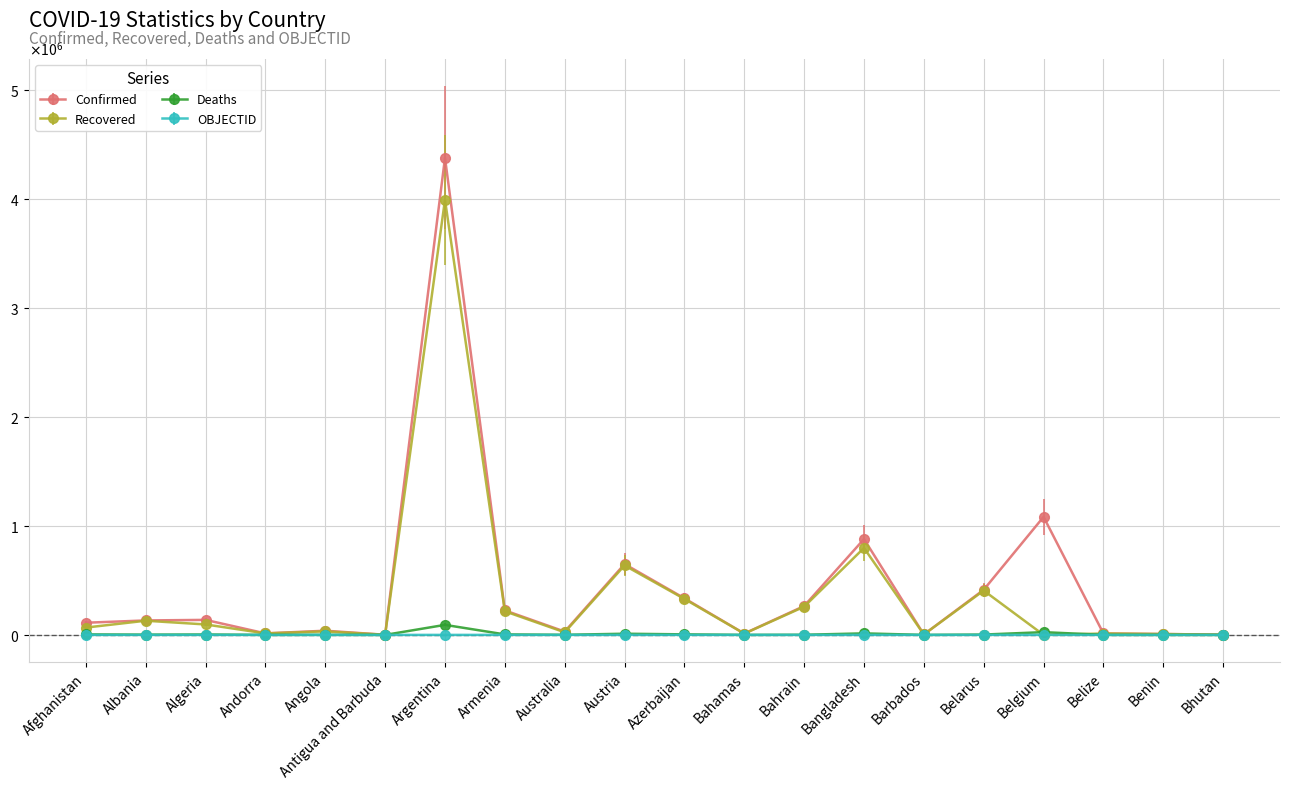

What are all the series names shown in the legend?

Confirmed, Recovered, Deaths, OBJECTID